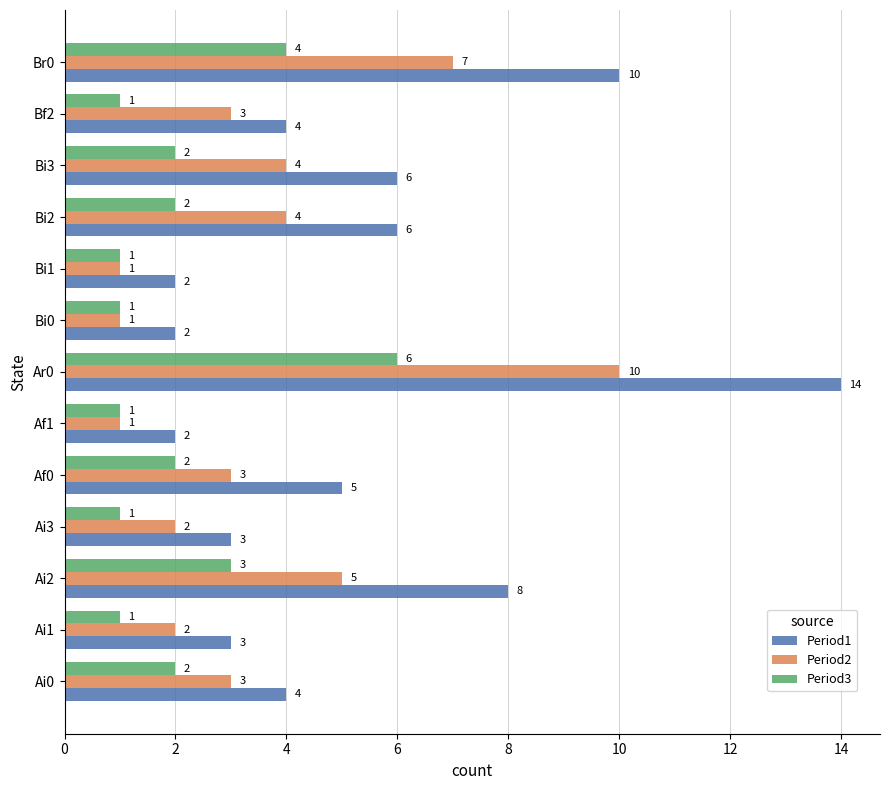

Rank the series by their average value, from highest to lowest.

Period1, Period2, Period3